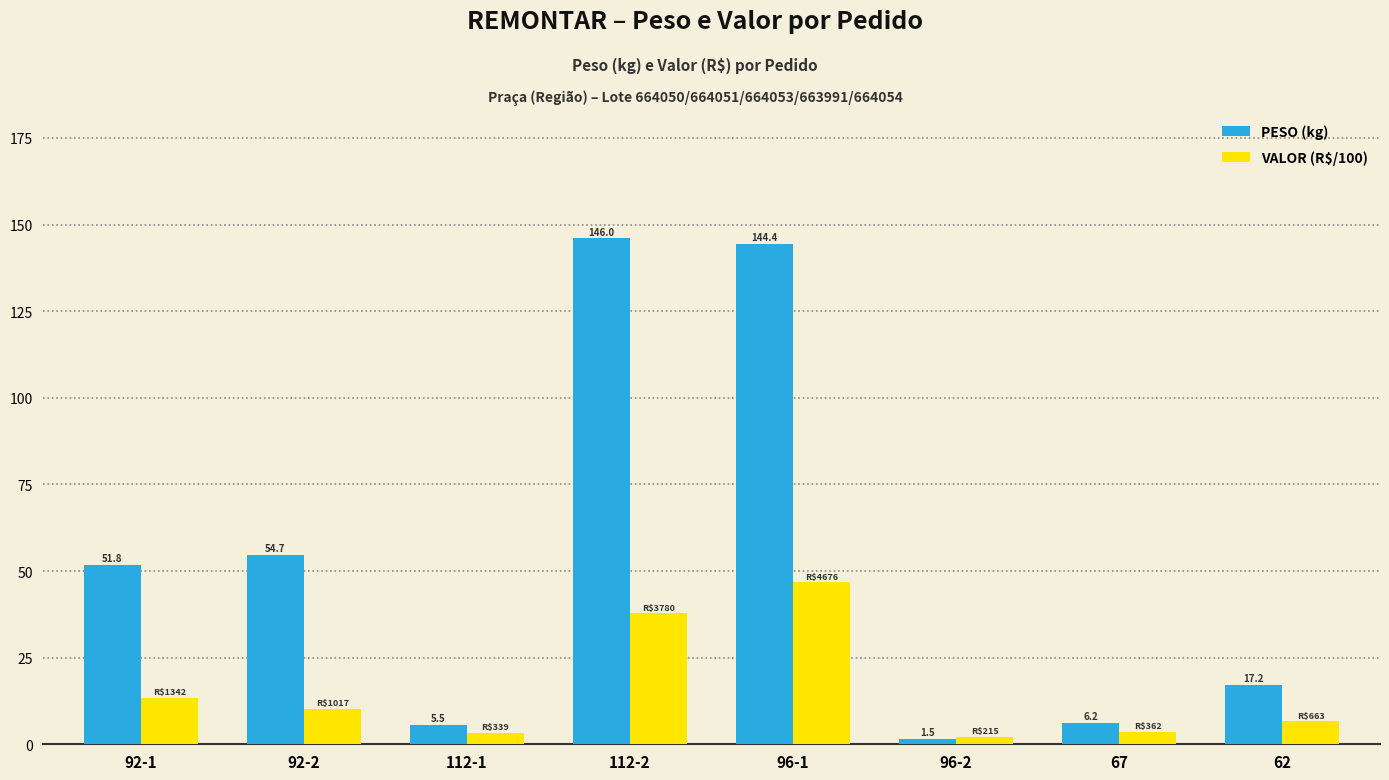

What is the label of the 8th bar from the left?

62